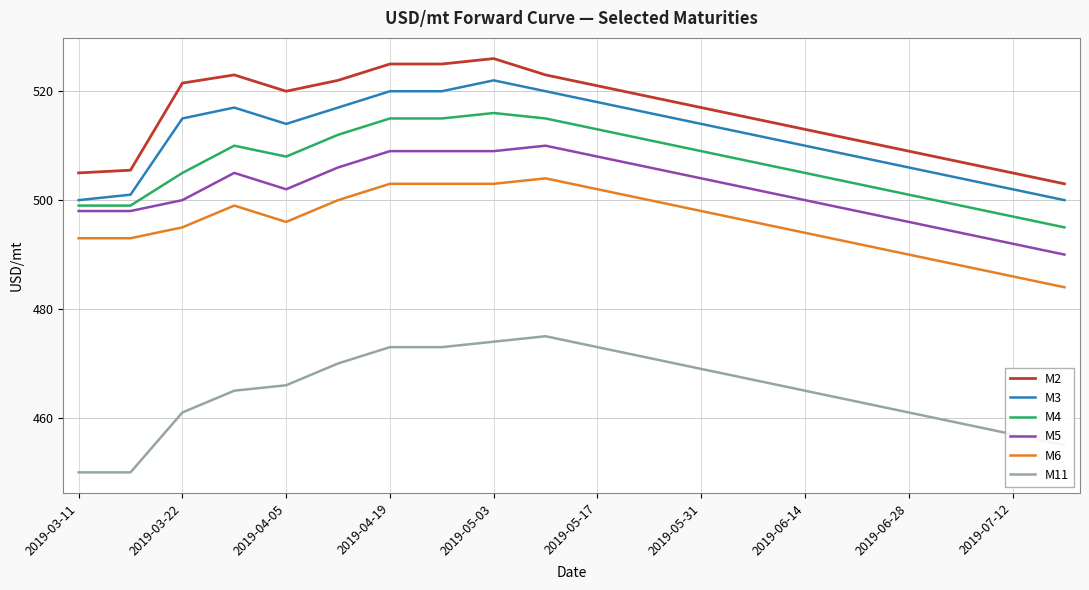

List the series in order of their peak value, highest first.

M2, M3, M4, M5, M6, M11